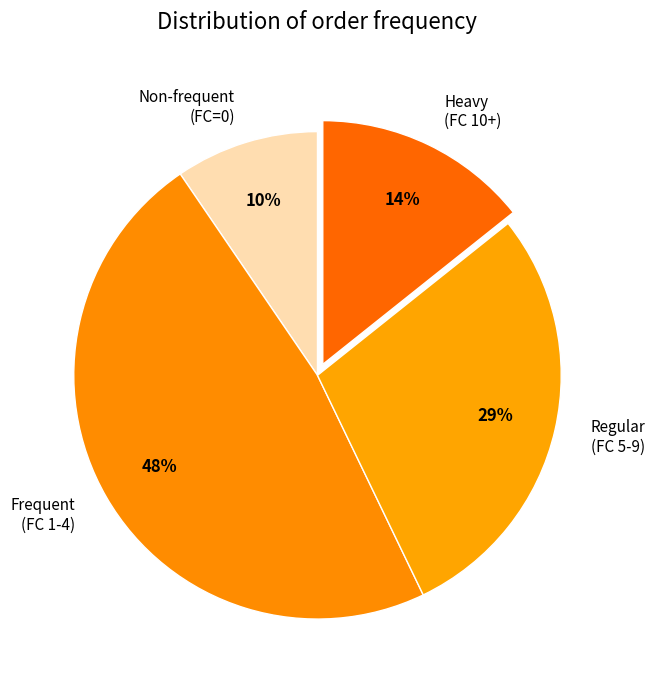

To the nearest percent, what portion does Frequent (FC 1-4) represent?

48%